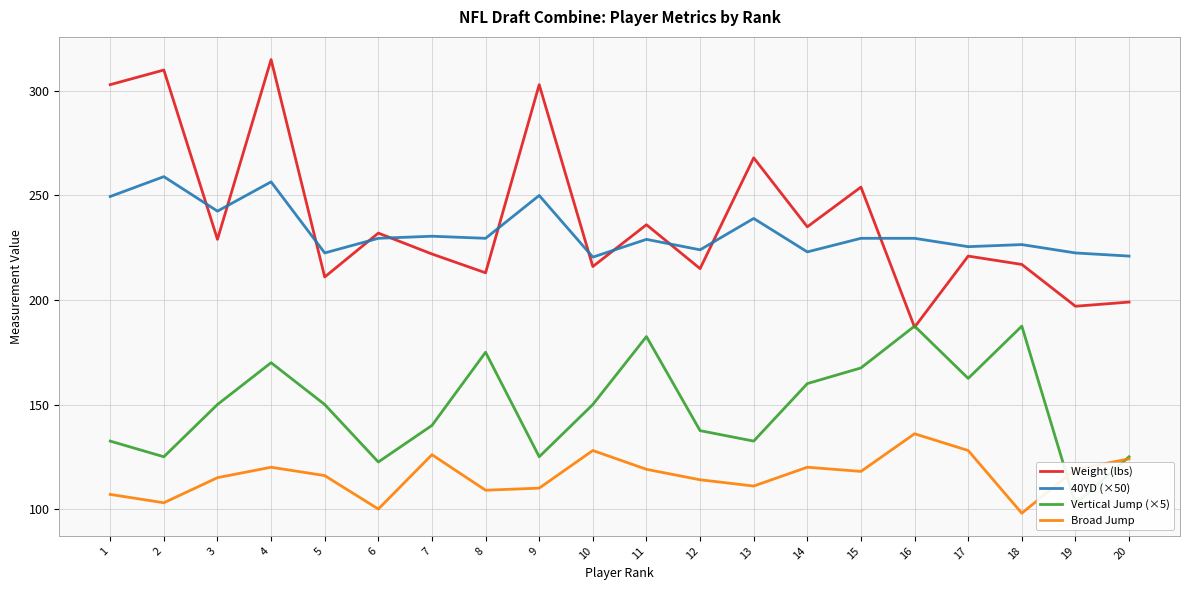

Read the Broad Jump value at 9.

110.0